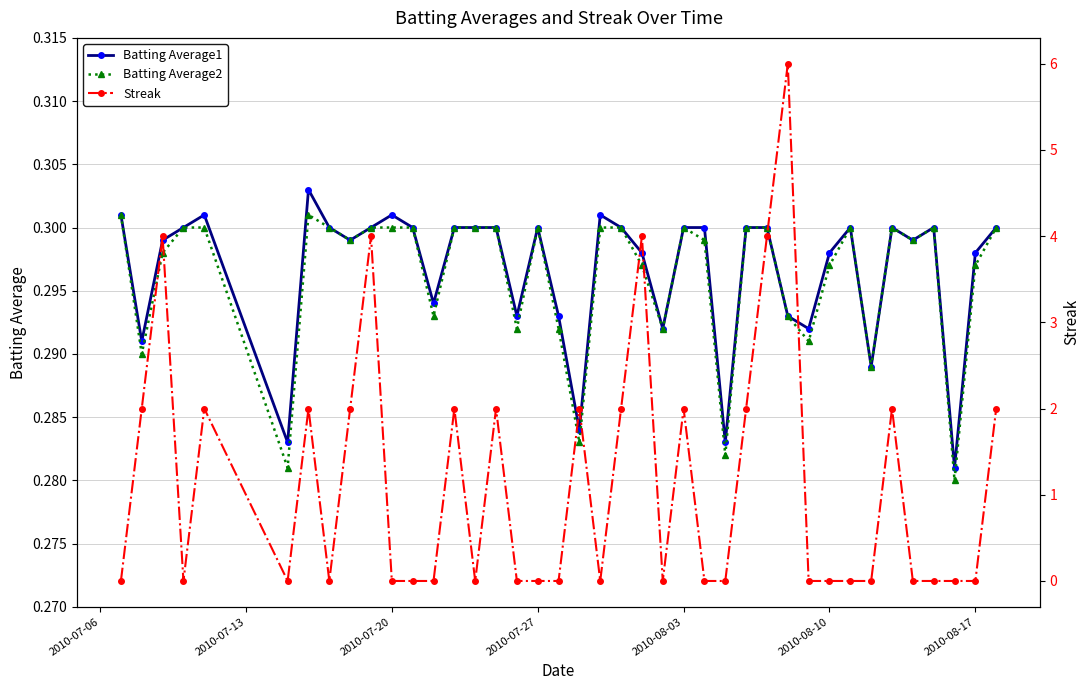

How many Batting Average2 values are between 0 and 1?

40